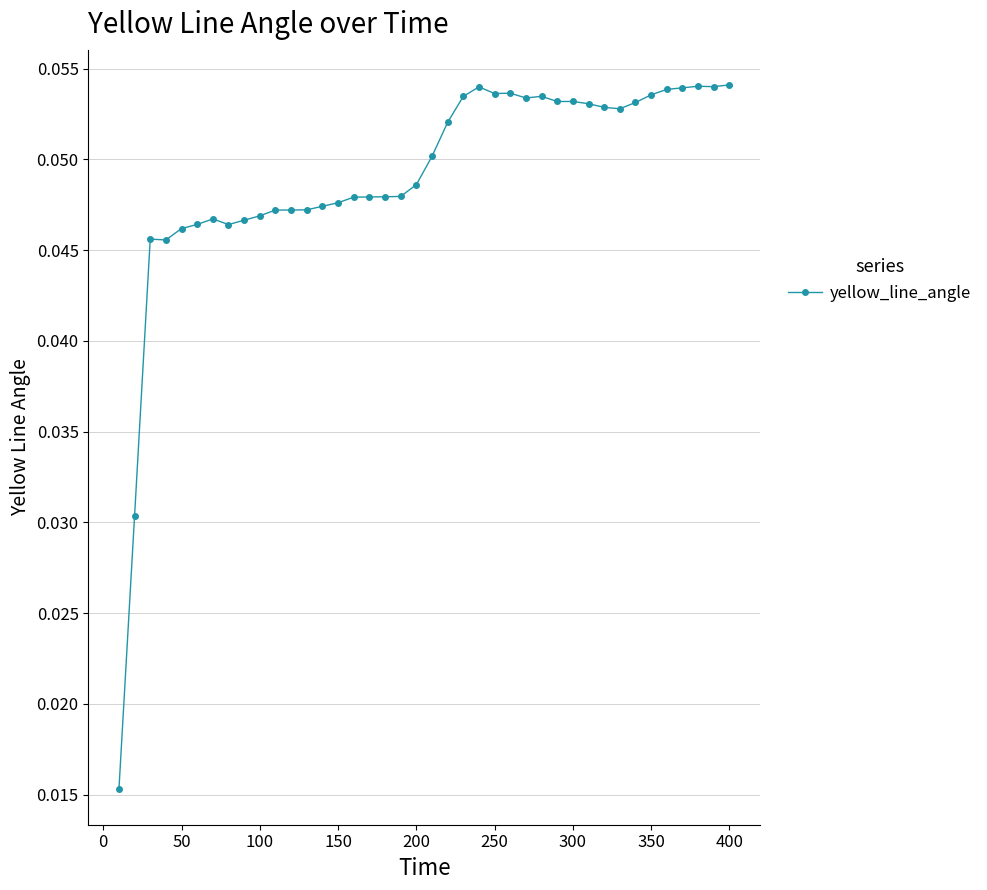

Does the chart have visible grid lines?

Yes